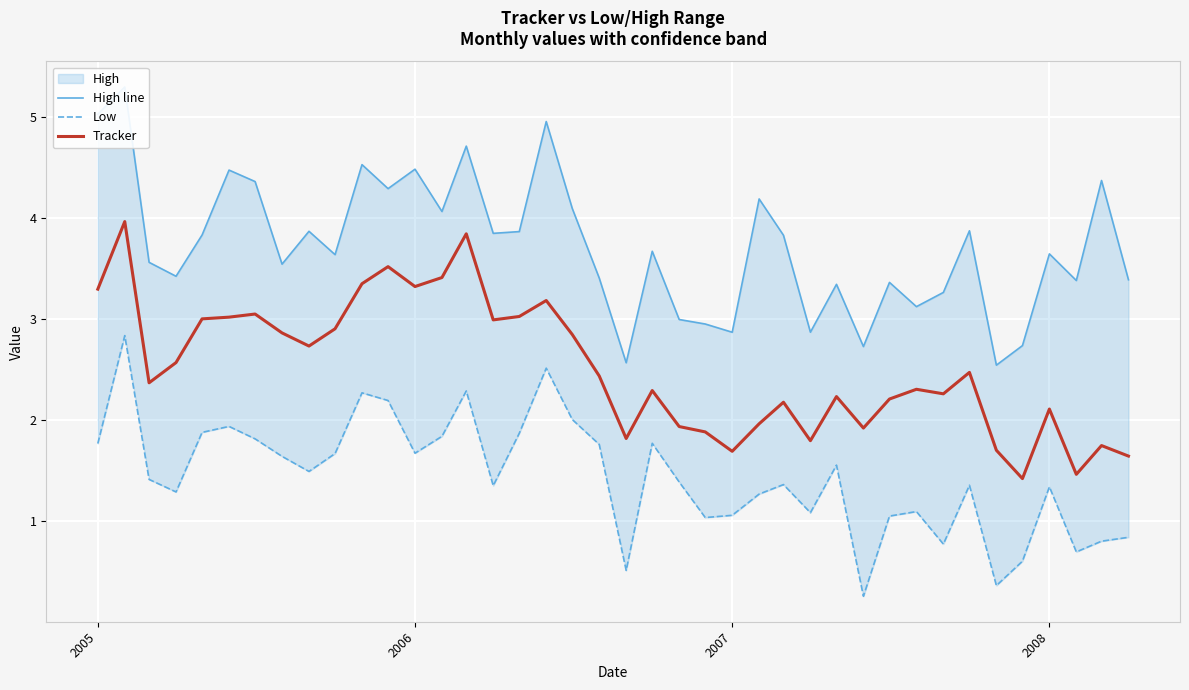

The Tracker series shows 0.7 at 2007. True or false?

False